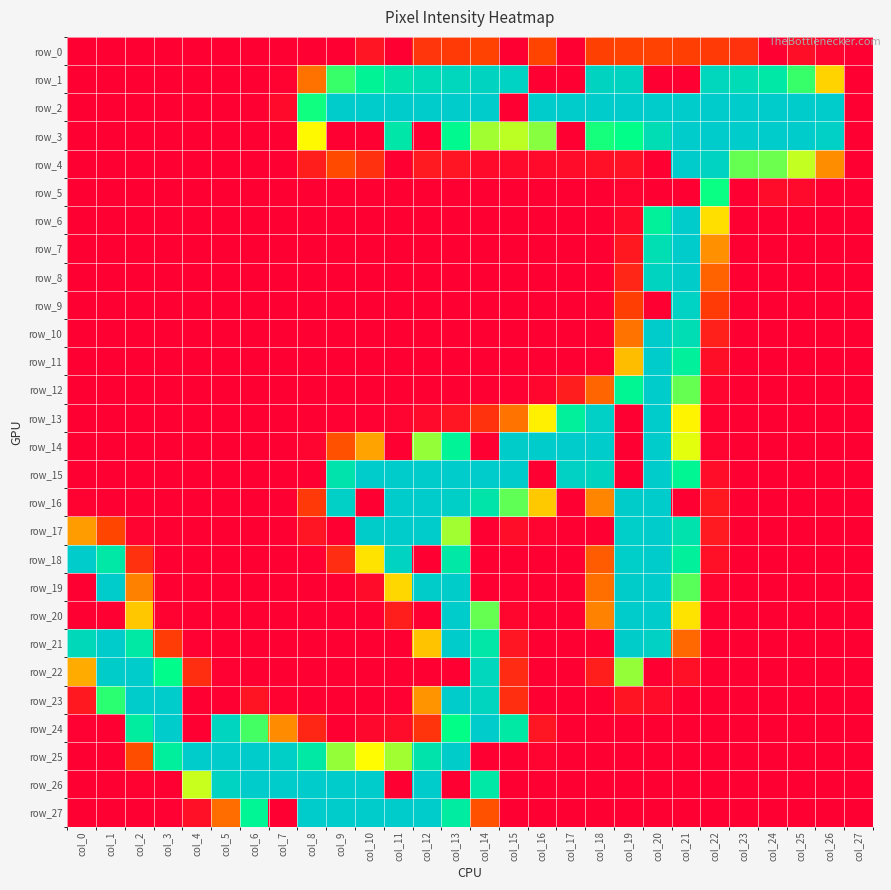

Reading right to left, list all the values displayed in this chart.

row_0: col_27=0	col_26=4	col_25=11	col_24=0	col_23=38	col_22=44	col_21=47	col_20=50	col_19=50	col_18=48	col_17=0	col_16=51	col_15=0	col_14=50	col_13=44	col_12=40	col_11=0	col_10=16	col_9=0	col_8=0	col_7=0	col_6=0	col_5=0	col_4=0	col_3=0	col_2=0	col_1=0	col_0=0
row_1: col_27=0	col_26=131	col_25=183	col_24=220	col_23=235	col_22=241	col_21=0	col_20=0	col_19=245	col_18=244	col_17=0	col_16=0	col_15=247	col_14=245	col_13=241	col_12=236	col_11=225	col_10=204	col_9=183	col_8=79	col_7=2	col_6=0	col_5=0	col_4=0	col_3=0	col_2=0	col_1=0	col_0=0
row_2: col_27=0	col_26=255	col_25=255	col_24=255	col_23=255	col_22=255	col_21=255	col_20=255	col_19=255	col_18=255	col_17=255	col_16=255	col_15=0	col_14=255	col_13=255	col_12=255	col_11=255	col_10=255	col_9=255	col_8=189	col_7=8	col_6=0	col_5=0	col_4=0	col_3=0	col_2=0	col_1=0	col_0=0
row_3: col_27=0	col_26=250	col_25=255	col_24=255	col_23=255	col_22=255	col_21=255	col_20=233	col_19=192	col_18=188	col_17=0	col_16=171	col_15=163	col_14=167	col_13=198	col_12=0	col_11=222	col_10=0	col_9=0	col_8=150	col_7=0	col_6=0	col_5=0	col_4=0	col_3=0	col_2=0	col_1=0	col_0=0
row_4: col_27=0	col_26=95	col_25=162	col_24=175	col_23=176	col_22=246	col_21=255	col_20=0	col_19=14	col_18=12	col_17=9	col_16=8	col_15=7	col_14=8	col_13=16	col_12=19	col_11=0	col_10=37	col_9=55	col_8=23	col_7=0	col_6=0	col_5=0	col_4=0	col_3=0	col_2=0	col_1=0	col_0=0
row_5: col_27=0	col_26=0	col_25=7	col_24=9	col_23=0	col_22=190	col_21=0	col_20=0	col_19=3	col_18=0	col_17=0	col_16=0	col_15=0	col_14=0	col_13=0	col_12=0	col_11=0	col_10=0	col_9=0	col_8=0	col_7=0	col_6=0	col_5=0	col_4=0	col_3=0	col_2=0	col_1=0	col_0=0
row_6: col_27=0	col_26=0	col_25=0	col_24=0	col_23=0	col_22=137	col_21=255	col_20=208	col_19=8	col_18=0	col_17=0	col_16=0	col_15=0	col_14=0	col_13=0	col_12=0	col_11=0	col_10=0	col_9=0	col_8=0	col_7=0	col_6=0	col_5=0	col_4=0	col_3=0	col_2=0	col_1=0	col_0=0
row_7: col_27=0	col_26=0	col_25=0	col_24=0	col_23=0	col_22=97	col_21=255	col_20=232	col_19=18	col_18=0	col_17=0	col_16=0	col_15=0	col_14=0	col_13=0	col_12=0	col_11=0	col_10=0	col_9=0	col_8=0	col_7=0	col_6=0	col_5=0	col_4=0	col_3=0	col_2=0	col_1=0	col_0=0
row_8: col_27=0	col_26=0	col_25=0	col_24=0	col_23=0	col_22=70	col_21=254	col_20=244	col_19=28	col_18=0	col_17=0	col_16=0	col_15=0	col_14=0	col_13=0	col_12=0	col_11=0	col_10=0	col_9=0	col_8=0	col_7=0	col_6=0	col_5=0	col_4=0	col_3=0	col_2=0	col_1=0	col_0=0
row_9: col_27=0	col_26=0	col_25=0	col_24=0	col_23=0	col_22=44	col_21=247	col_20=0	col_19=47	col_18=0	col_17=0	col_16=0	col_15=0	col_14=0	col_13=0	col_12=0	col_11=0	col_10=0	col_9=0	col_8=0	col_7=0	col_6=0	col_5=0	col_4=0	col_3=0	col_2=0	col_1=0	col_0=0
row_10: col_27=0	col_26=0	col_25=0	col_24=0	col_23=0	col_22=24	col_21=233	col_20=255	col_19=80	col_18=0	col_17=0	col_16=0	col_15=0	col_14=0	col_13=0	col_12=0	col_11=0	col_10=0	col_9=0	col_8=0	col_7=0	col_6=0	col_5=0	col_4=0	col_3=0	col_2=0	col_1=0	col_0=0
row_11: col_27=0	col_26=0	col_25=0	col_24=0	col_23=0	col_22=11	col_21=210	col_20=255	col_19=120	col_18=1	col_17=0	col_16=0	col_15=0	col_14=0	col_13=0	col_12=0	col_11=0	col_10=0	col_9=0	col_8=0	col_7=0	col_6=0	col_5=0	col_4=0	col_3=0	col_2=0	col_1=0	col_0=0
row_12: col_27=0	col_26=0	col_25=0	col_24=0	col_23=0	col_22=4	col_21=176	col_20=255	col_19=202	col_18=71	col_17=22	col_16=5	col_15=1	col_14=0	col_13=0	col_12=0	col_11=0	col_10=0	col_9=0	col_8=0	col_7=0	col_6=0	col_5=0	col_4=0	col_3=0	col_2=0	col_1=0	col_0=0
row_13: col_27=0	col_26=0	col_25=0	col_24=0	col_23=0	col_22=2	col_21=148	col_20=255	col_19=0	col_18=249	col_17=210	col_16=145	col_15=80	col_14=38	col_13=17	col_12=7	col_11=3	col_10=1	col_9=1	col_8=0	col_7=0	col_6=0	col_5=0	col_4=0	col_3=0	col_2=0	col_1=0	col_0=0
row_14: col_27=0	col_26=0	col_25=0	col_24=0	col_23=0	col_22=3	col_21=157	col_20=255	col_19=0	col_18=255	col_17=255	col_16=255	col_15=254	col_14=0	col_13=206	col_12=169	col_11=0	col_10=107	col_9=59	col_8=4	col_7=0	col_6=0	col_5=0	col_4=0	col_3=0	col_2=0	col_1=0	col_0=0
row_15: col_27=0	col_26=0	col_25=0	col_24=0	col_23=0	col_22=10	col_21=202	col_20=255	col_19=0	col_18=244	col_17=248	col_16=0	col_15=255	col_14=255	col_13=255	col_12=255	col_11=255	col_10=255	col_9=226	col_8=0	col_7=0	col_6=0	col_5=0	col_4=0	col_3=0	col_2=0	col_1=0	col_0=0
row_16: col_27=0	col_26=0	col_25=0	col_24=0	col_23=0	col_22=18	col_21=0	col_20=255	col_19=253	col_18=90	col_17=0	col_16=126	col_15=177	col_14=224	col_13=251	col_12=255	col_11=255	col_10=0	col_9=249	col_8=43	col_7=0	col_6=0	col_5=0	col_4=0	col_3=0	col_2=0	col_1=0	col_0=2
row_17: col_27=0	col_26=0	col_25=0	col_24=0	col_23=0	col_22=19	col_21=227	col_20=255	col_19=252	col_18=0	col_17=0	col_16=3	col_15=10	col_14=0	col_13=167	col_12=255	col_11=255	col_10=254	col_9=0	col_8=16	col_7=0	col_6=0	col_5=0	col_4=0	col_3=0	col_2=3	col_1=52	col_0=104
row_18: col_27=0	col_26=0	col_25=0	col_24=0	col_23=0	col_22=12	col_21=210	col_20=255	col_19=252	col_18=65	col_17=0	col_16=0	col_15=0	col_14=0	col_13=219	col_12=0	col_11=246	col_10=139	col_9=34	col_8=1	col_7=0	col_6=0	col_5=0	col_4=0	col_3=0	col_2=37	col_1=219	col_0=255
row_19: col_27=0	col_26=0	col_25=0	col_24=0	col_23=0	col_22=4	col_21=178	col_20=255	col_19=254	col_18=77	col_17=0	col_16=0	col_15=1	col_14=0	col_13=254	col_12=254	col_11=133	col_10=9	col_9=0	col_8=0	col_7=0	col_6=0	col_5=0	col_4=0	col_3=0	col_2=88	col_1=255	col_0=0
row_20: col_27=0	col_26=0	col_25=0	col_24=0	col_23=0	col_22=1	col_21=139	col_20=255	col_19=255	col_18=89	col_17=0	col_16=0	col_15=5	col_14=176	col_13=255	col_12=0	col_11=23	col_10=0	col_9=0	col_8=0	col_7=0	col_6=0	col_5=0	col_4=0	col_3=2	col_2=125	col_1=0	col_0=0
row_21: col_27=0	col_26=0	col_25=0	col_24=0	col_23=0	col_22=0	col_21=72	col_20=248	col_19=253	col_18=0	col_17=0	col_16=0	col_15=17	col_14=221	col_13=255	col_12=123	col_11=0	col_10=0	col_9=0	col_8=0	col_7=0	col_6=0	col_5=0	col_4=1	col_3=45	col_2=218	col_1=255	col_0=239
row_22: col_27=0	col_26=0	col_25=0	col_24=0	col_23=0	col_22=0	col_21=12	col_20=0	col_19=169	col_18=23	col_17=0	col_16=0	col_15=33	col_14=241	col_13=0	col_12=0	col_11=0	col_10=0	col_9=0	col_8=0	col_7=0	col_6=0	col_5=1	col_4=35	col_3=194	col_2=255	col_1=253	col_0=111
row_23: col_27=0	col_26=0	col_25=0	col_24=0	col_23=0	col_22=0	col_21=0	col_20=9	col_19=15	col_18=0	col_17=0	col_16=0	col_15=35	col_14=243	col_13=255	col_12=99	col_11=1	col_10=0	col_9=0	col_8=0	col_7=2	col_6=15	col_5=0	col_4=0	col_3=255	col_2=255	col_1=185	col_0=18
row_24: col_27=0	col_26=0	col_25=0	col_24=0	col_23=0	col_22=0	col_21=0	col_20=0	col_19=0	col_18=0	col_17=0	col_16=17	col_15=218	col_14=255	col_13=191	col_12=39	col_11=9	col_10=6	col_9=0	col_8=29	col_7=94	col_6=181	col_5=243	col_4=0	col_3=255	col_2=213	col_1=0	col_0=1
row_25: col_27=0	col_26=0	col_25=0	col_24=0	col_23=0	col_22=0	col_21=0	col_20=0	col_19=0	col_18=0	col_17=0	col_16=3	col_15=0	col_14=0	col_13=254	col_12=225	col_11=167	col_10=151	col_9=169	col_8=218	col_7=251	col_6=255	col_5=255	col_4=255	col_3=211	col_2=57	col_1=0	col_0=0
row_26: col_27=0	col_26=0	col_25=0	col_24=0	col_23=0	col_22=0	col_21=0	col_20=0	col_19=0	col_18=0	col_17=0	col_16=0	col_15=0	col_14=219	col_13=0	col_12=255	col_11=0	col_10=255	col_9=255	col_8=255	col_7=255	col_6=255	col_5=246	col_4=161	col_3=0	col_2=2	col_1=0	col_0=0
row_27: col_27=0	col_26=0	col_25=0	col_24=0	col_23=0	col_22=0	col_21=0	col_20=0	col_19=0	col_18=0	col_17=0	col_16=0	col_15=0	col_14=59	col_13=215	col_12=255	col_11=255	col_10=255	col_9=255	col_8=255	col_7=0	col_6=203	col_5=76	col_4=12	col_3=1	col_2=0	col_1=0	col_0=0